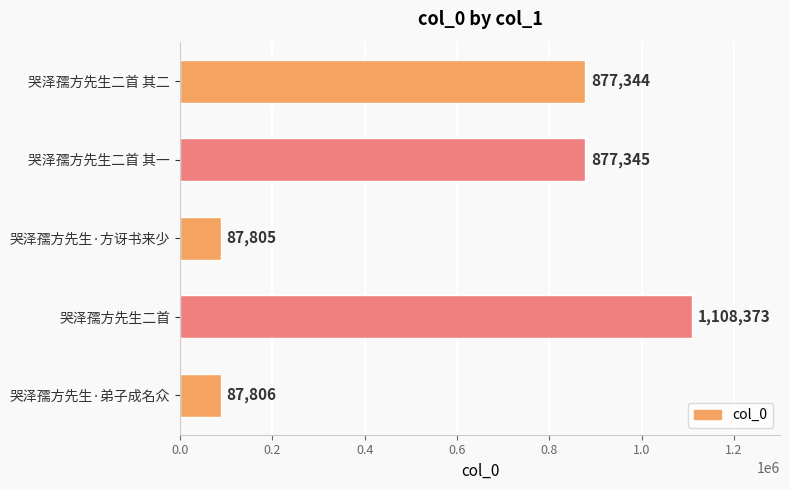

True or false: the data shows 87806 at 哭泽孺方先生·弟子成名众.

True